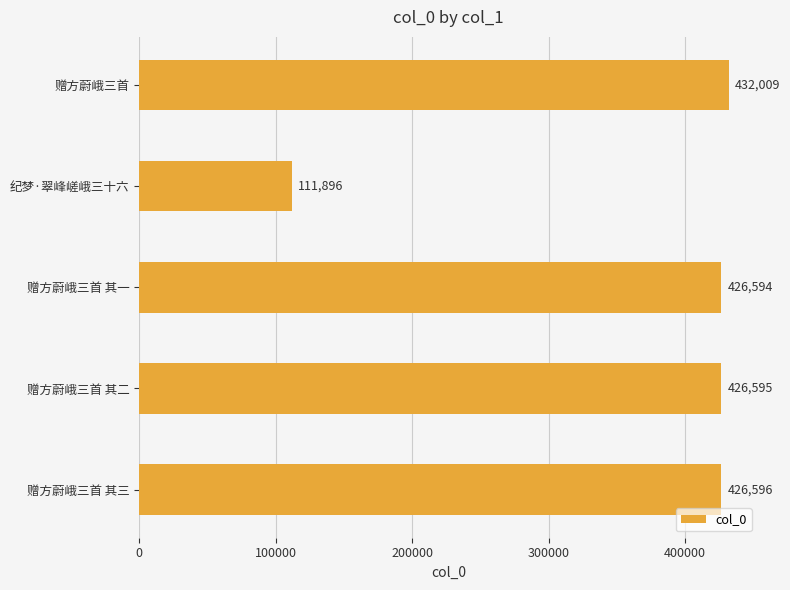

How many series are shown in this chart?

1